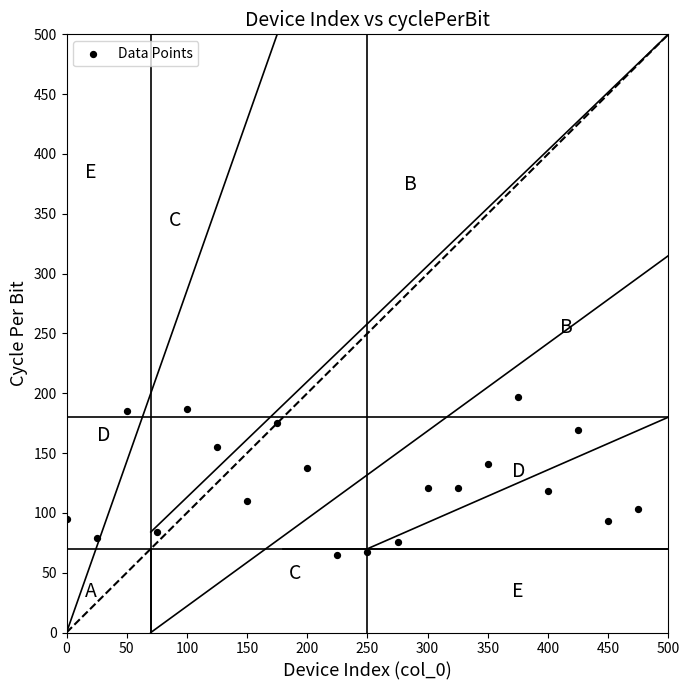

What is the range of X values (max minus min)?

475.0